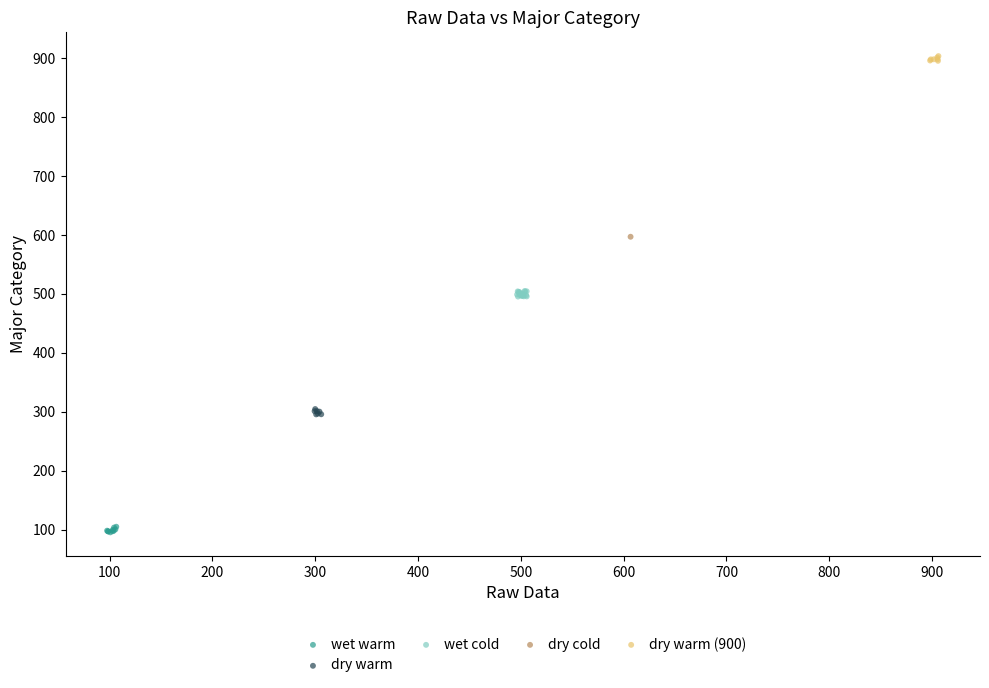

What are all the series names shown in the legend?

wet warm, dry warm, wet cold, dry cold, dry warm (900)